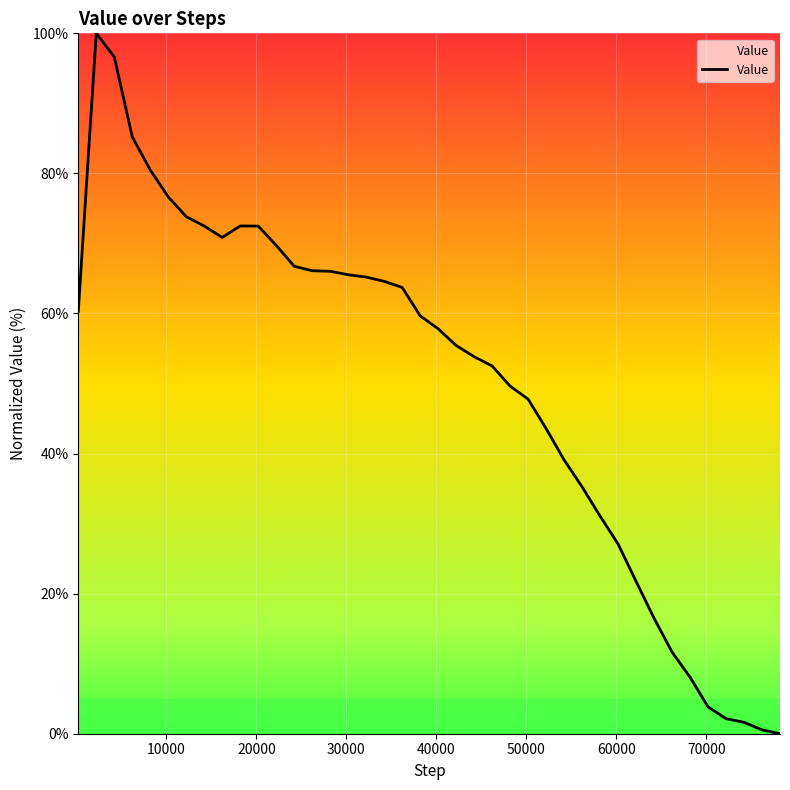

What is the difference between the maximum and minimum values?

100.0